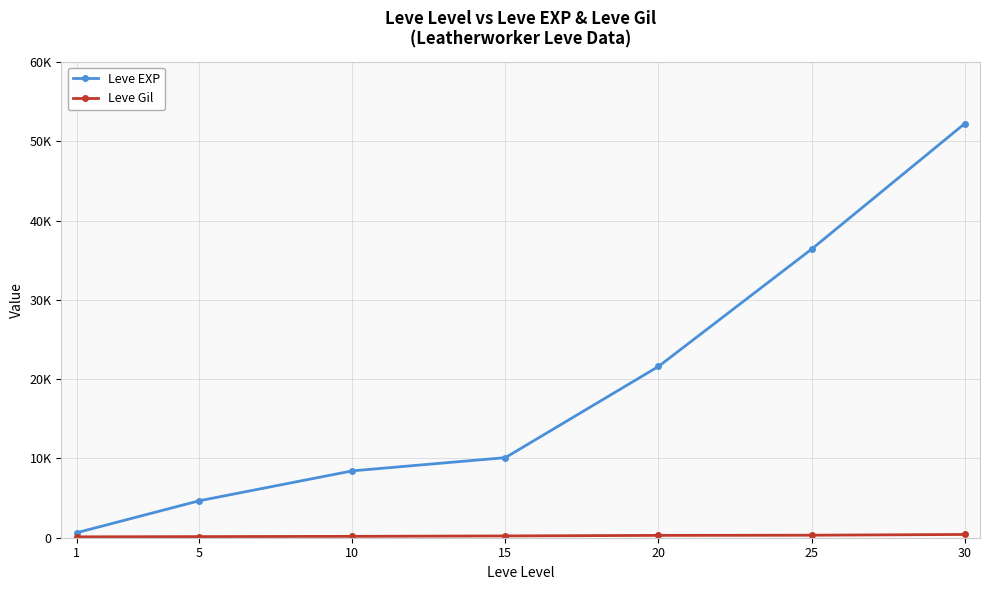

At how many categories does at least one series exceed 22641?

2